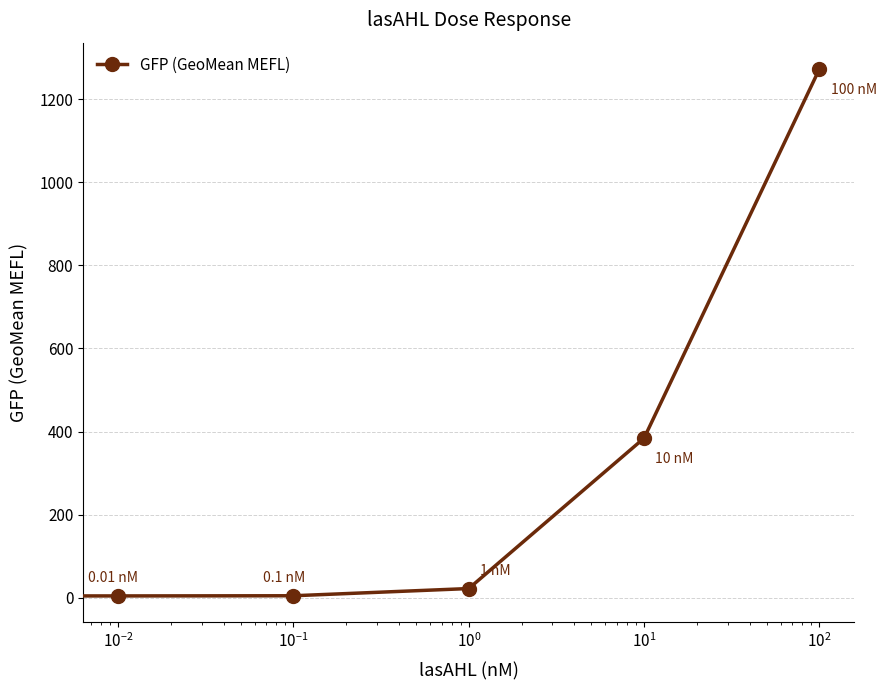

What is the difference between the second highest and second lowest values?

379.4